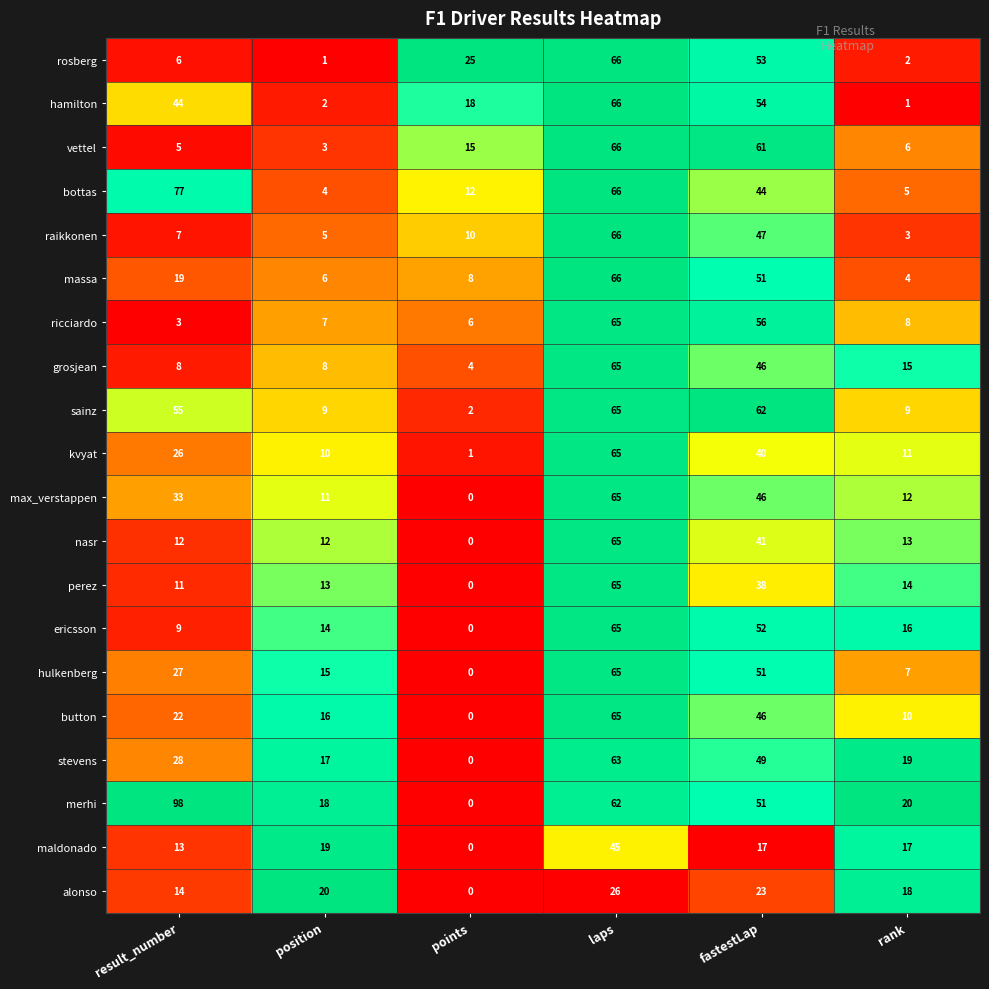

List the labels in order of stevens value, smallest first.

points, position, rank, result_number, fastestLap, laps